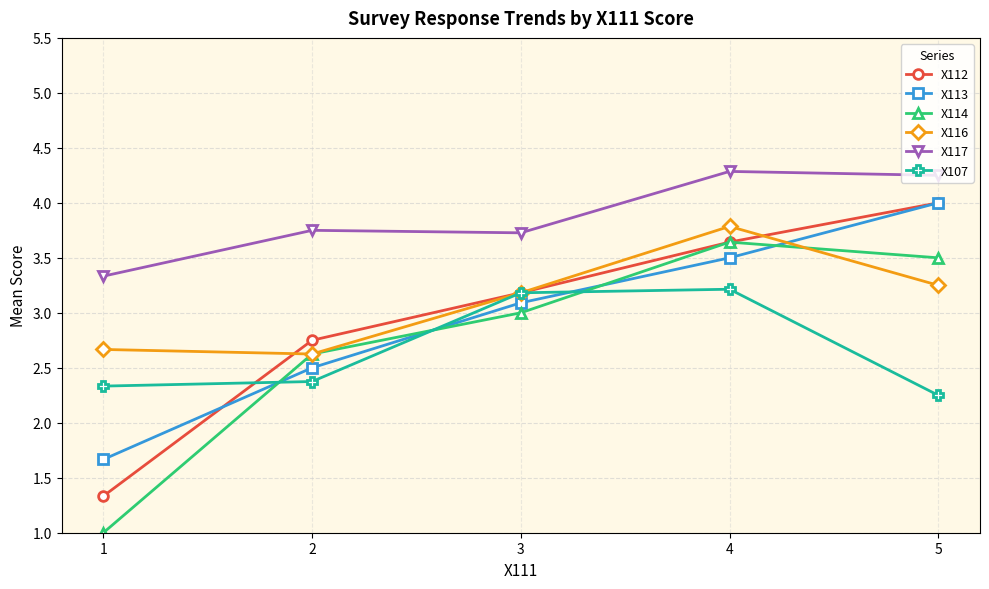

At which label is X107 closest to 2?

5